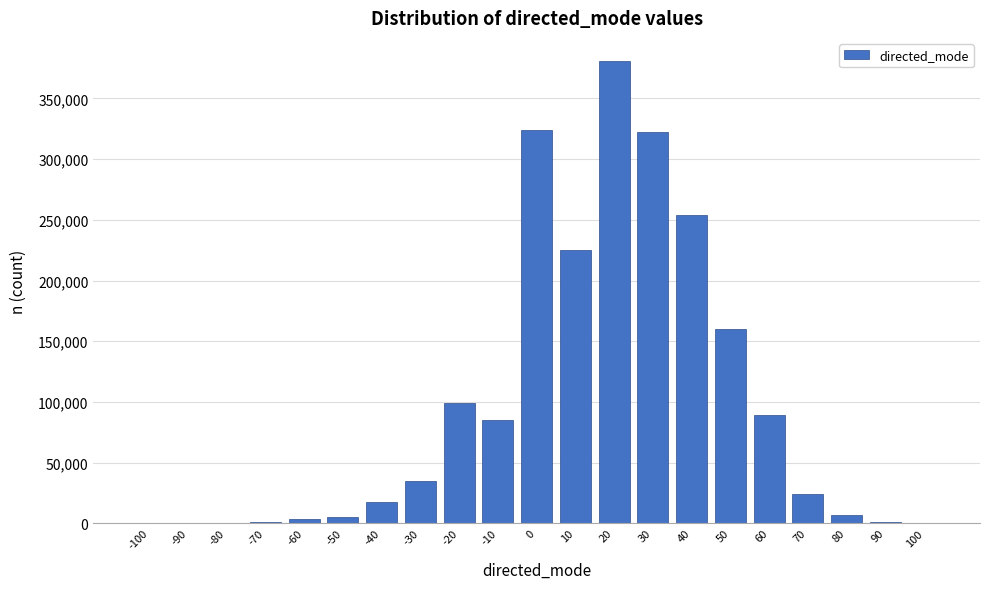

Is it true that the value at 50 is 224500?

False